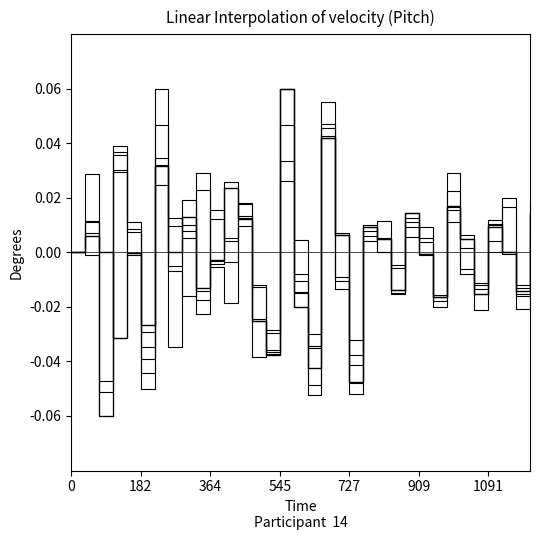

Does the chart have visible grid lines?

No